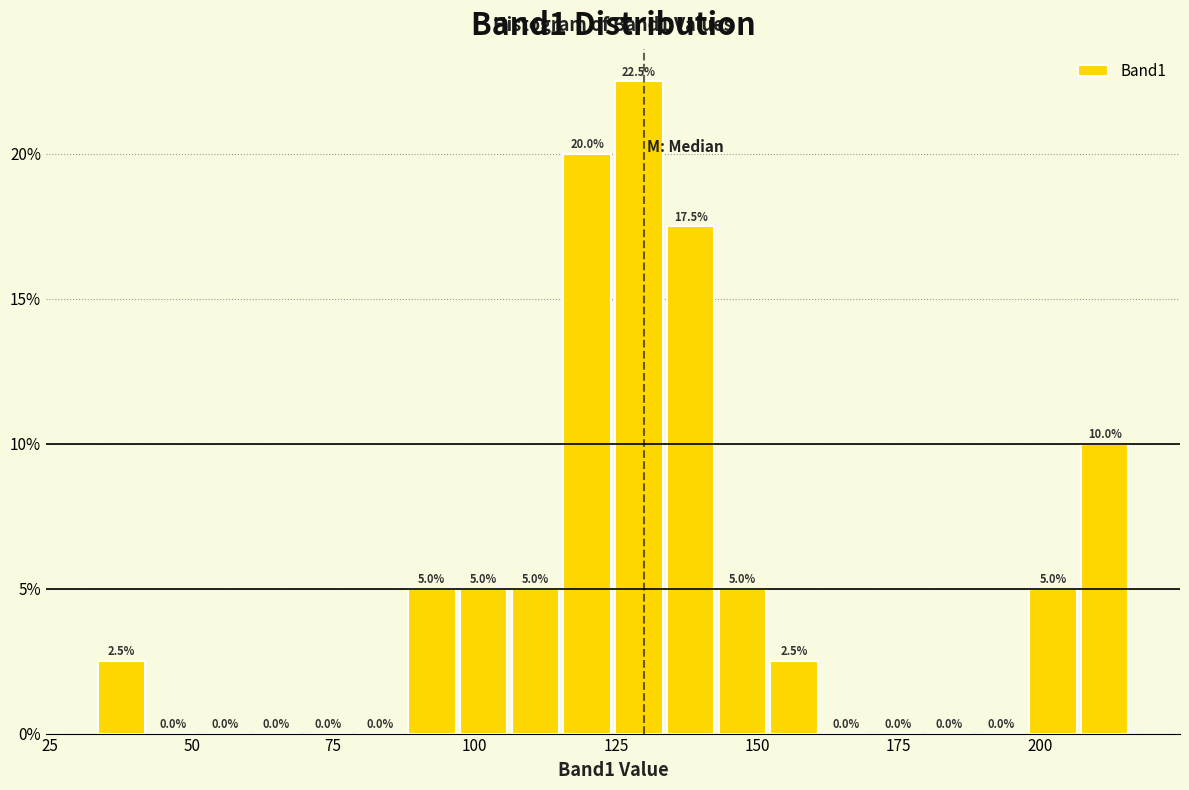

Around what value on the x-axis is the tallest bar? Give the approximate position of its centre, as read against the axis.

130